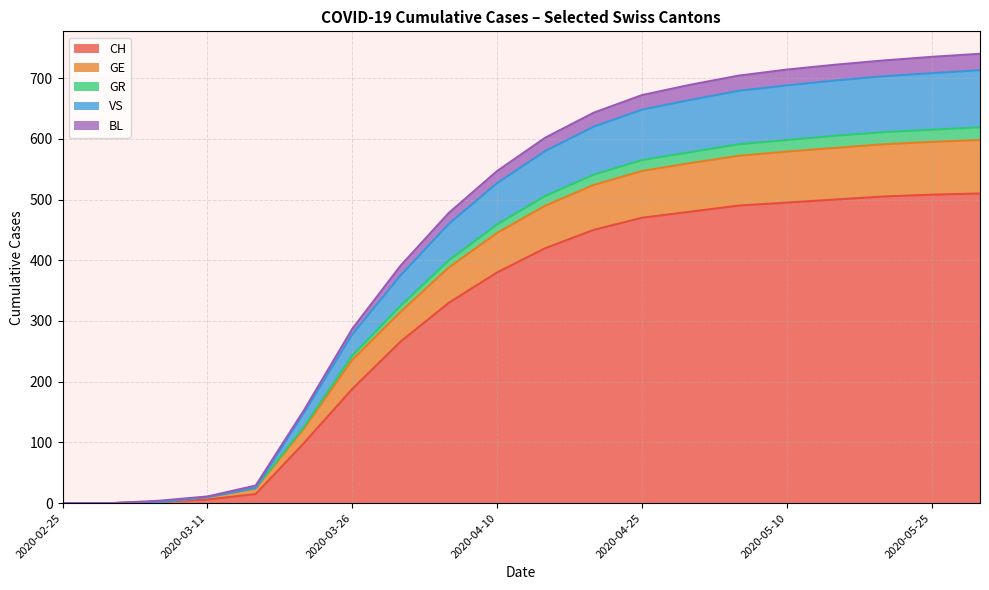

True or false: CH and BL intersect in this chart.

False